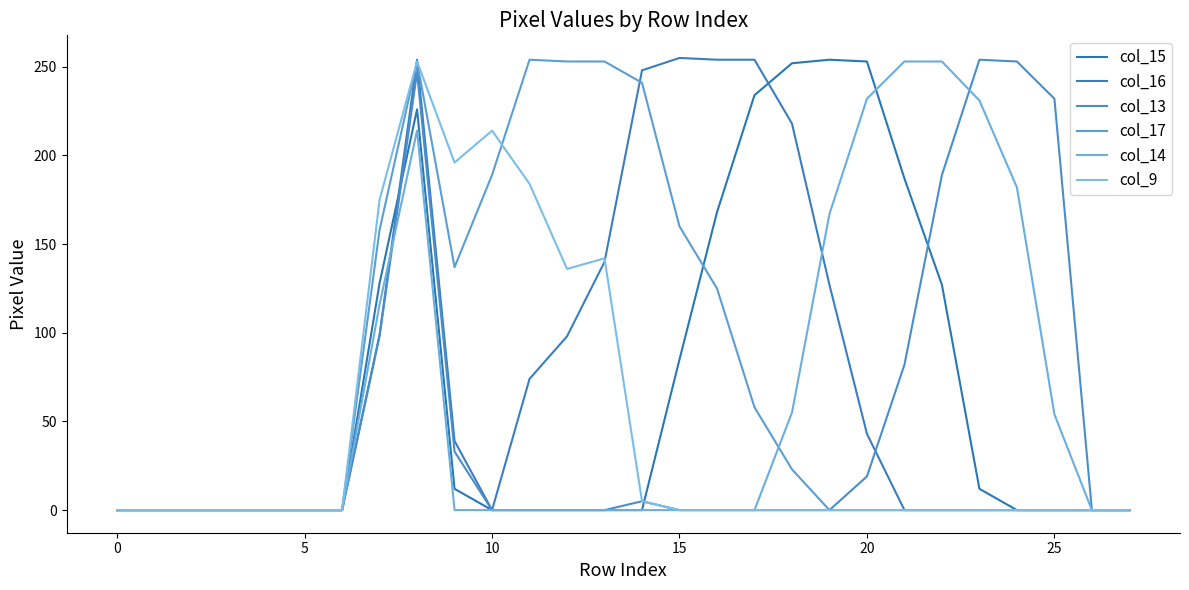

True or false: col_14 and col_17 intersect in this chart.

True